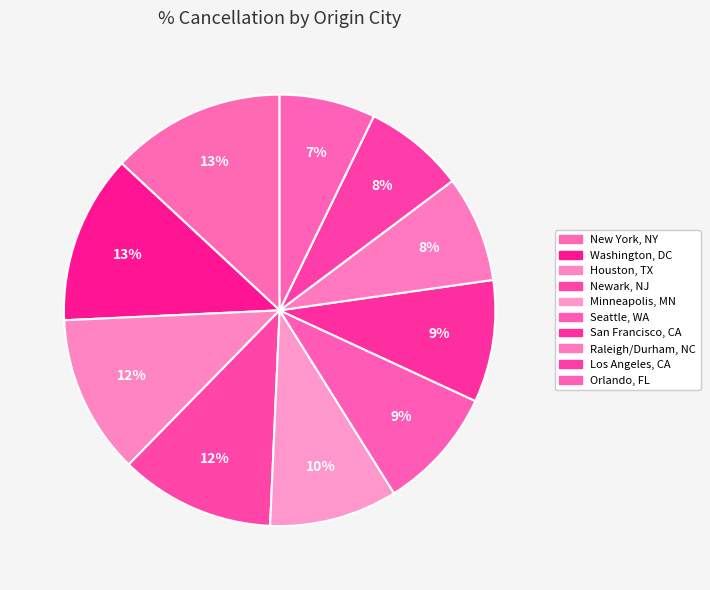

How many segments does this pie chart have?

10